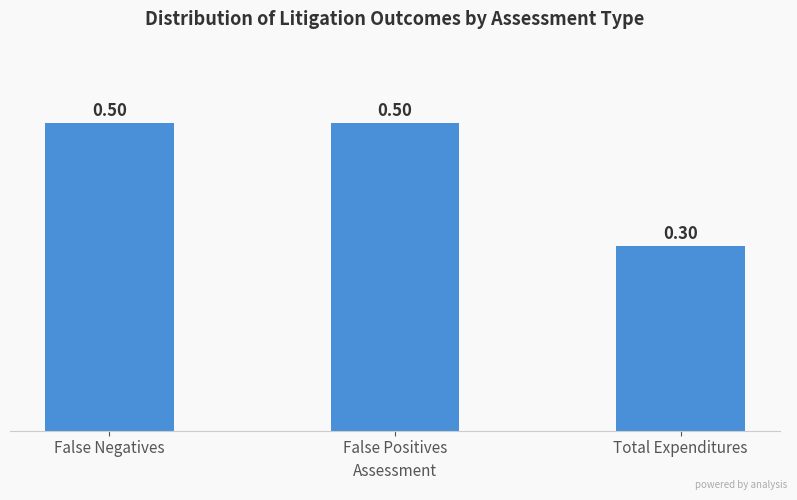

Count the values in the range 0 to 1.

3